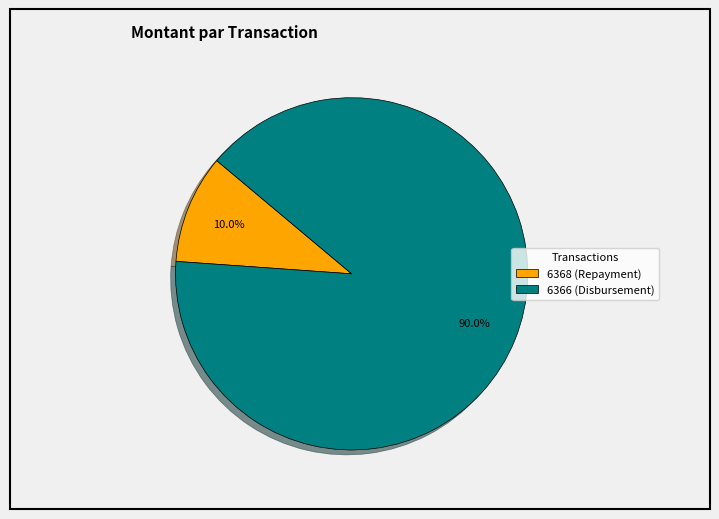

What is the ratio of the value at 6368 (Repayment) to the value at 6366 (Disbursement)?

0.1